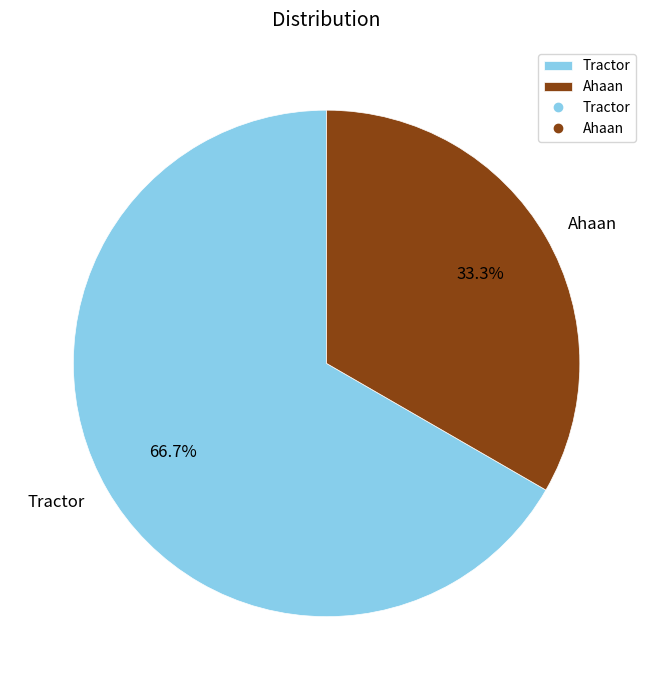

To the nearest percent, what portion does Tractor represent?

67%